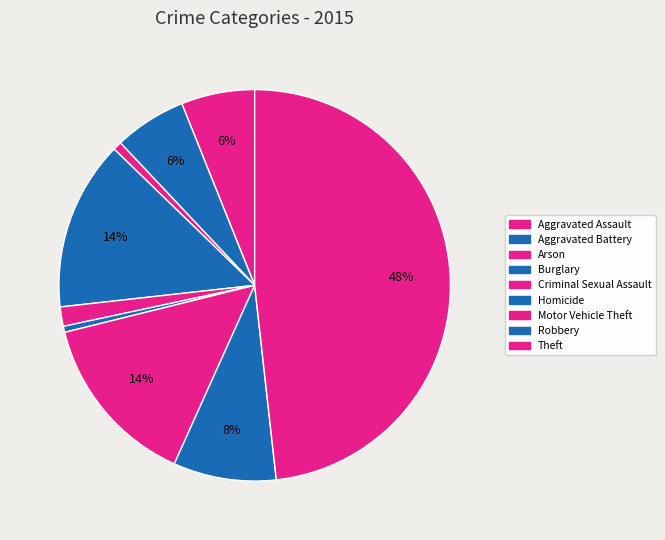

How many segments does this pie chart have?

9